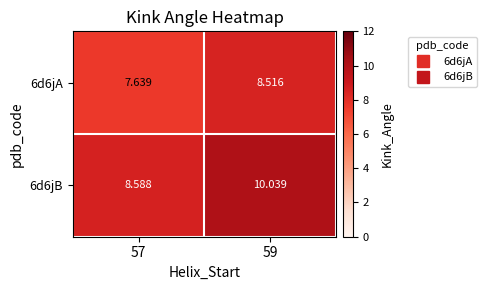

Which series has the largest range (max minus min)?

6d6jB